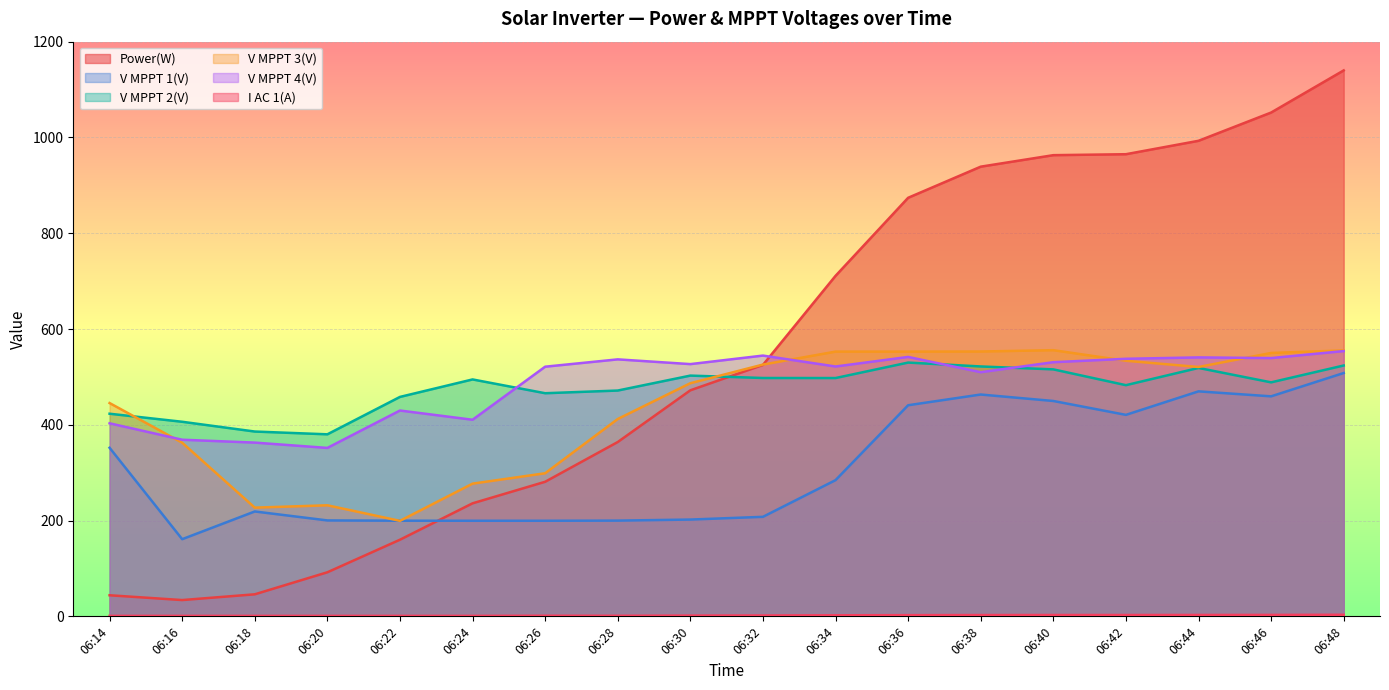

What are all the series names shown in the legend?

Power(W), V MPPT 1(V), V MPPT 2(V), V MPPT 3(V), V MPPT 4(V), I AC 1(A)